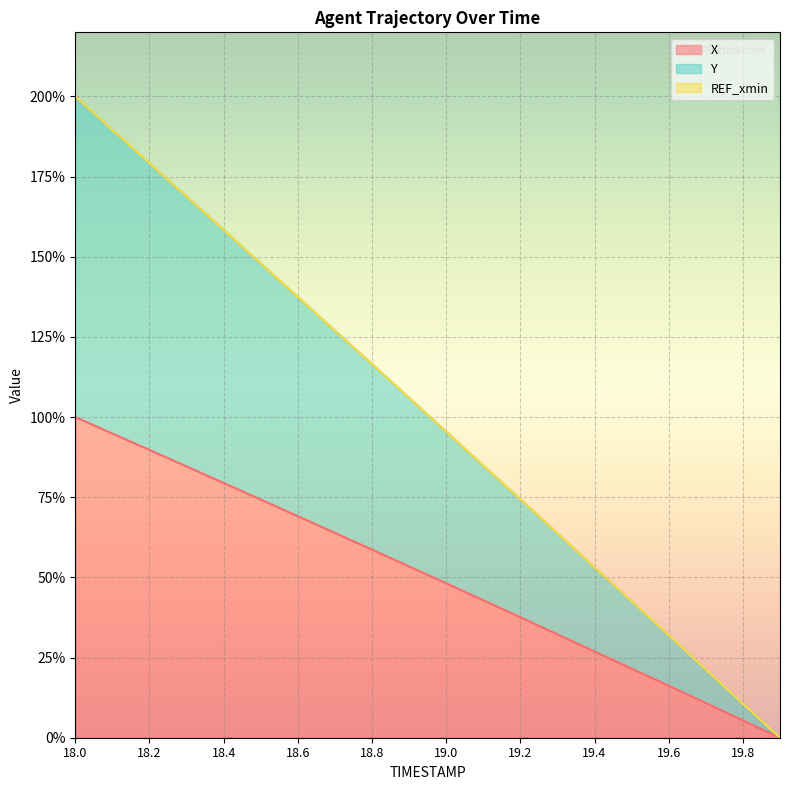

At which category is the sum across all series the highest?

18.0